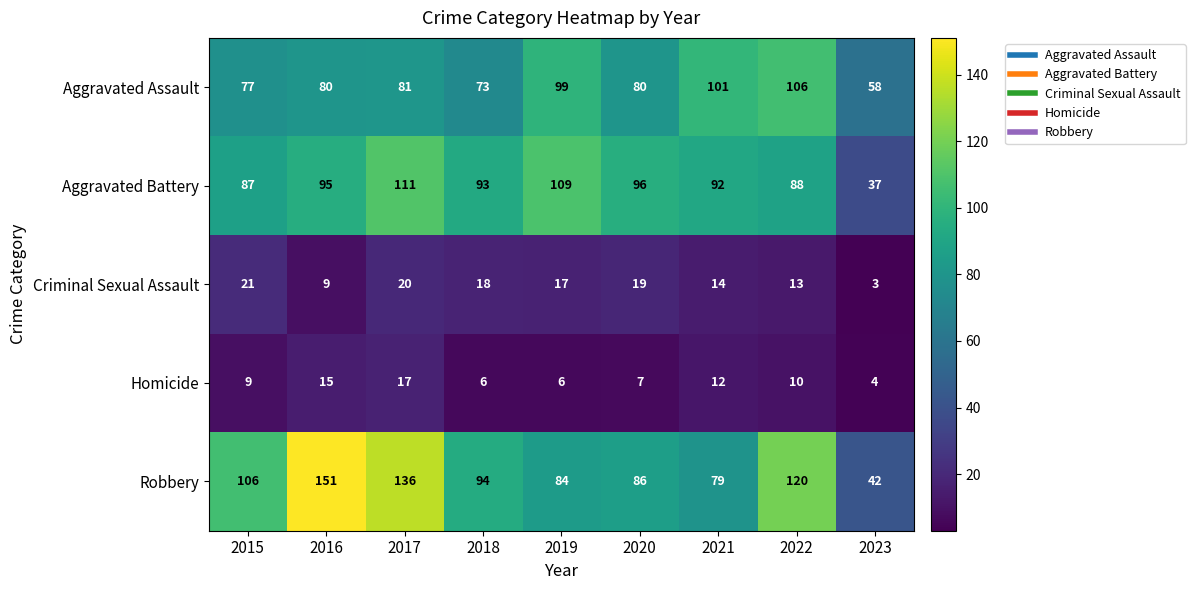

Where does the Criminal Sexual Assault series first go above 17?

2015